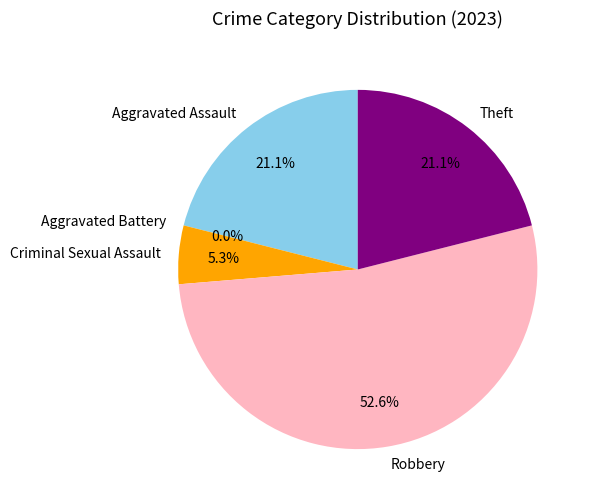

How many segments does this pie chart have?

5